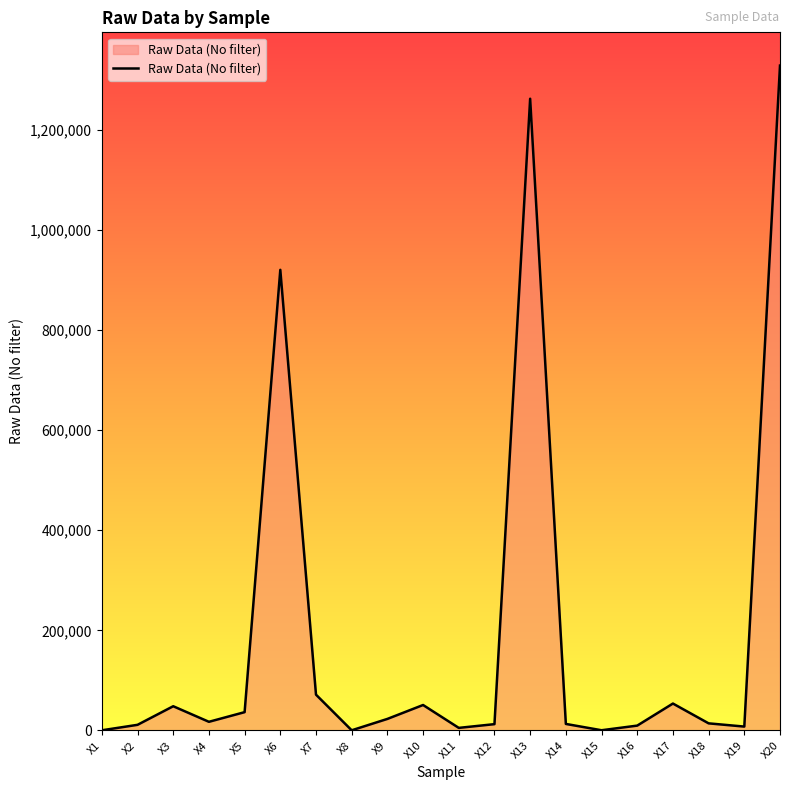

True or false: the data shows 36450 at X5.

True